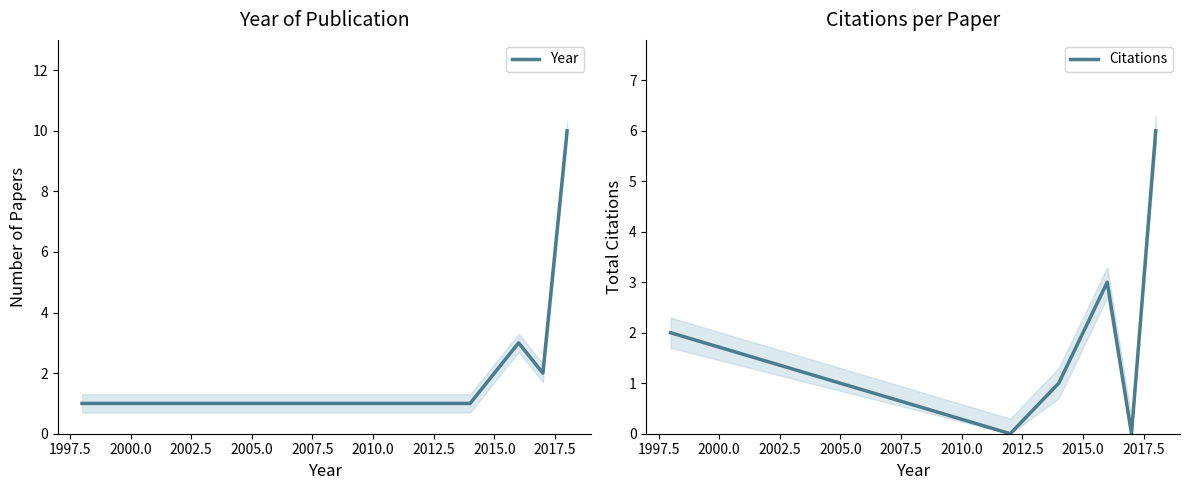

What is the highest value of the Citations series?

6